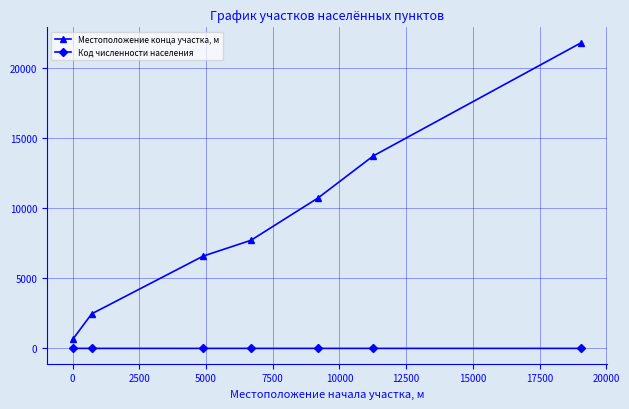

Which series has the largest total across all categories?

Местоположение конца участка, м